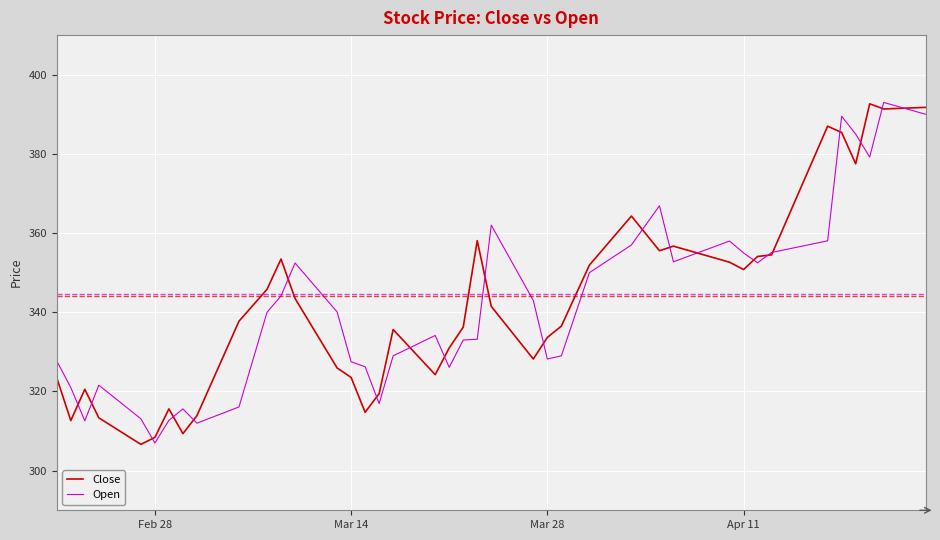

What is the maximum value shown in the chart?

393.0